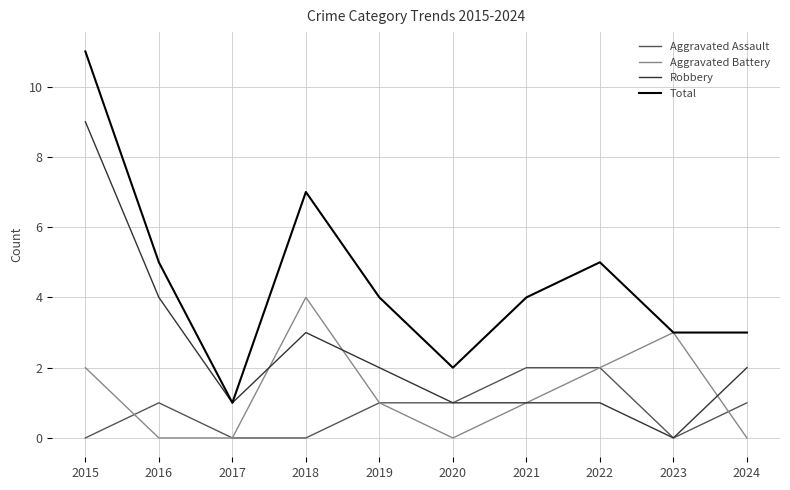

Is it true that Aggravated Assault equals 2 at 2021?

True